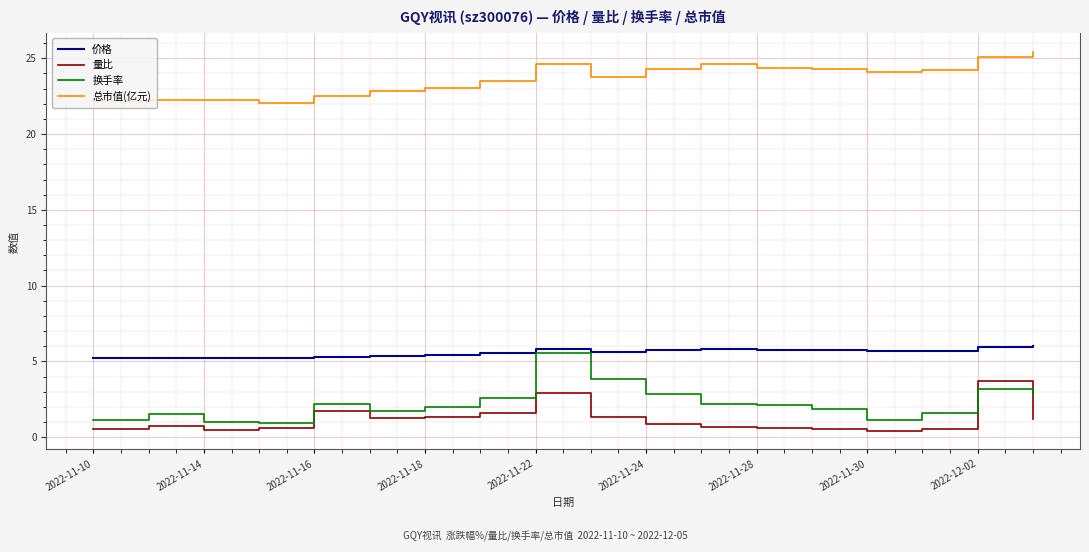

Does the chart display data point markers on the line(s)?

No